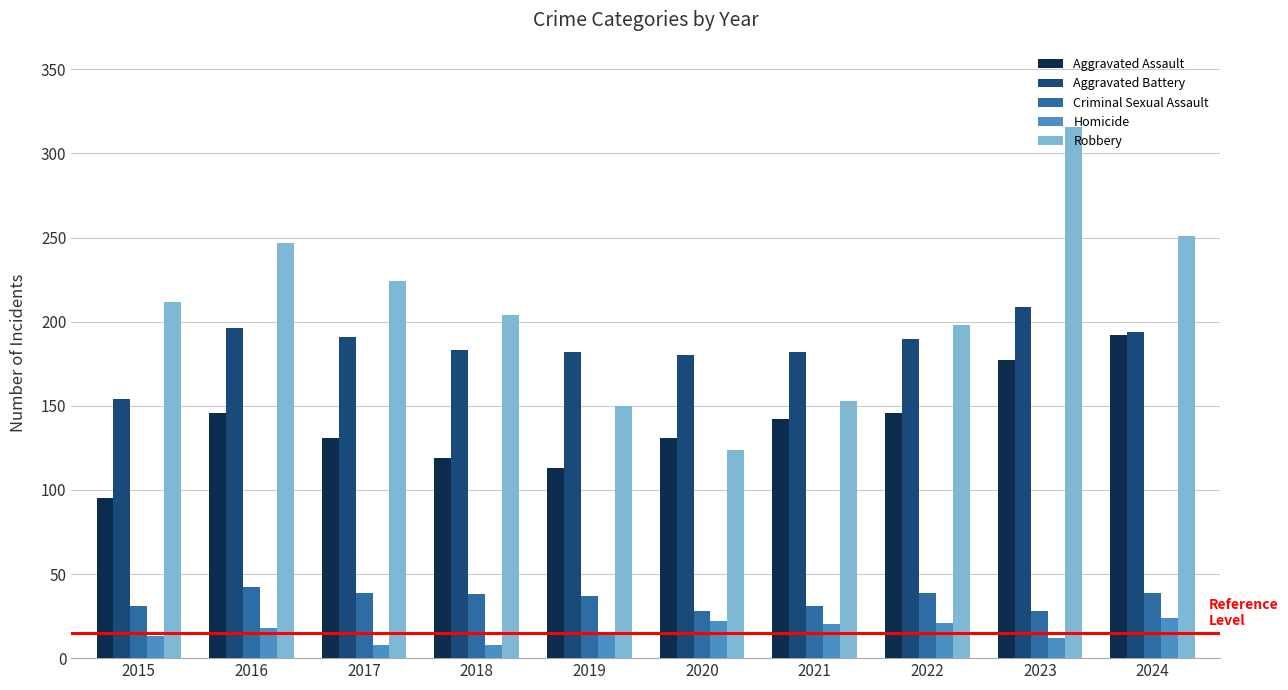

Between 2016 and 2018, which series saw the biggest shift?

Robbery